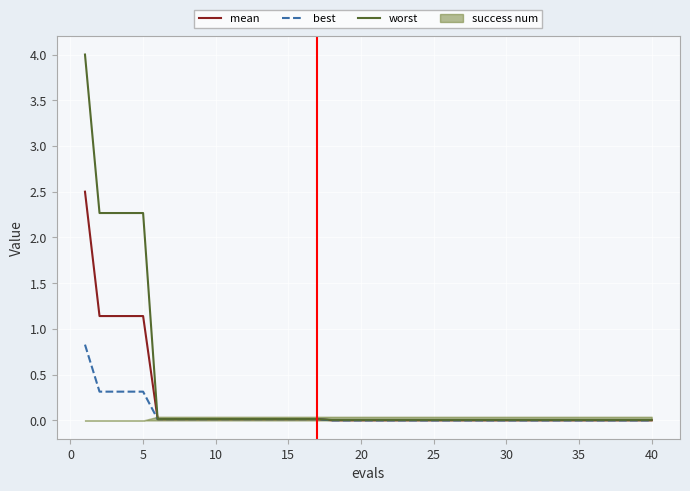

Reading left to right, extract all data points from this chart.

mean: 2.5	1.1	1.1	1.1	1.1	0.0	0.0	0.0	0.0	0.0	0.0	0.0	0.0	0.0	0.0	0.0	0.0	0.0	0.0	0.0	0.0	0.0	0.0	0.0	0.0	0.0	0.0	0.0	0.0	0.0	0.0	0.0	0.0	0.0	0.0	0.0	0.0	0.0	0.0	0.0
best: 0.8	0.3	0.3	0.3	0.3	0.0	0.0	0.0	0.0	0.0	0.0	0.0	0.0	0.0	0.0	0.0	0.0	0.0	0.0	0.0	0.0	0.0	0.0	0.0	0.0	0.0	0.0	0.0	0.0	0.0	0.0	0.0	0.0	0.0	0.0	0.0	0.0	0.0	0.0	0.0
worst: 4.0	2.3	2.3	2.3	2.3	0.0	0.0	0.0	0.0	0.0	0.0	0.0	0.0	0.0	0.0	0.0	0.0	0.0	0.0	0.0	0.0	0.0	0.0	0.0	0.0	0.0	0.0	0.0	0.0	0.0	0.0	0.0	0.0	0.0	0.0	0.0	0.0	0.0	0.0	0.0